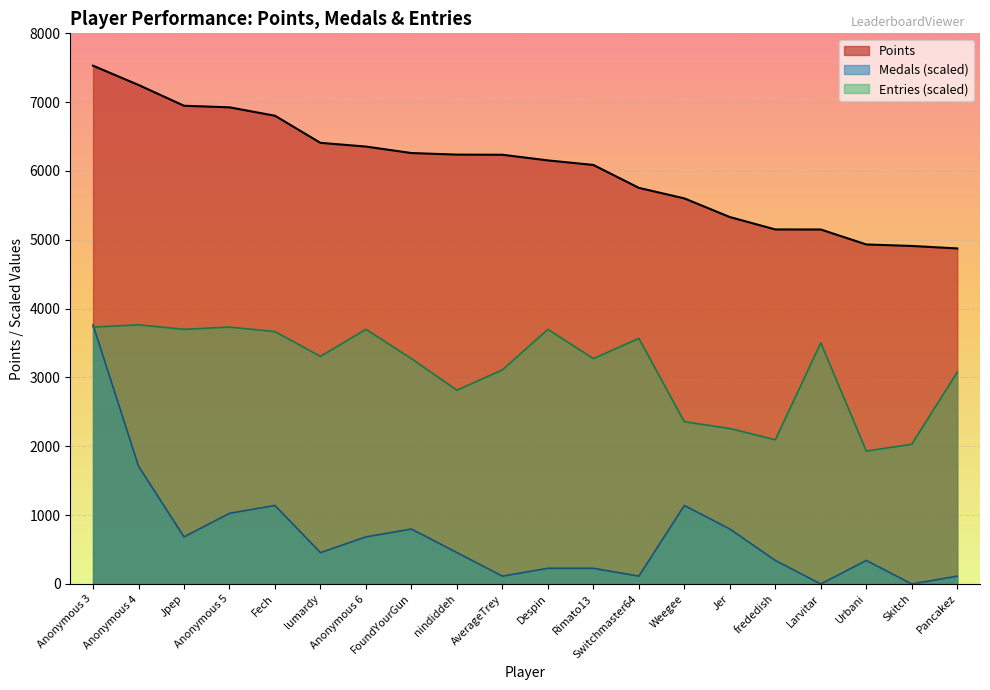

The value of Medals at Urbani is 92.3. True or false?

False